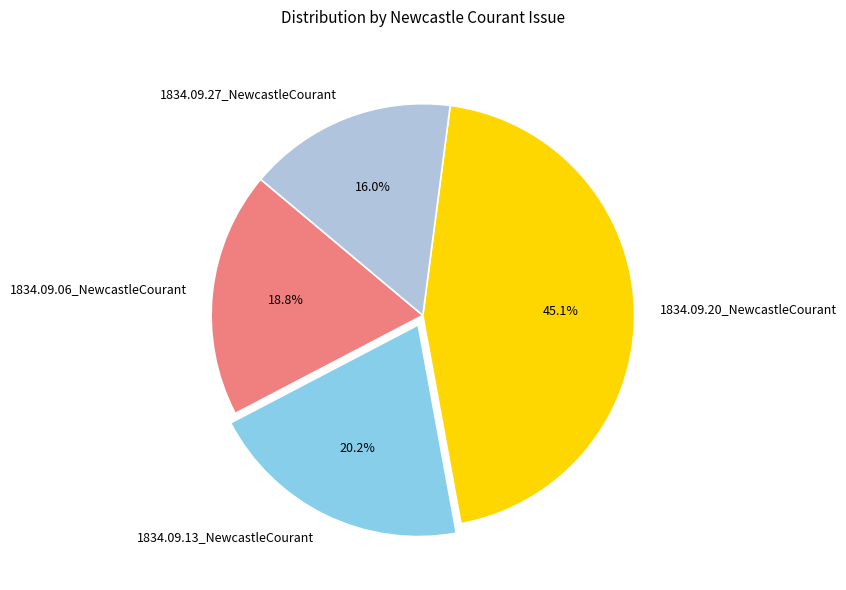

Count the number of slices in the pie.

4